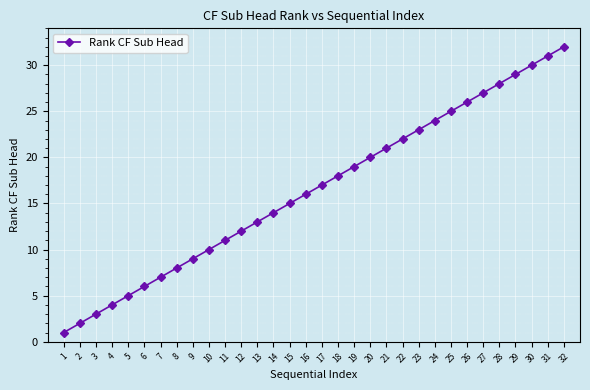

Is it true that the value at 16 is 3?

False